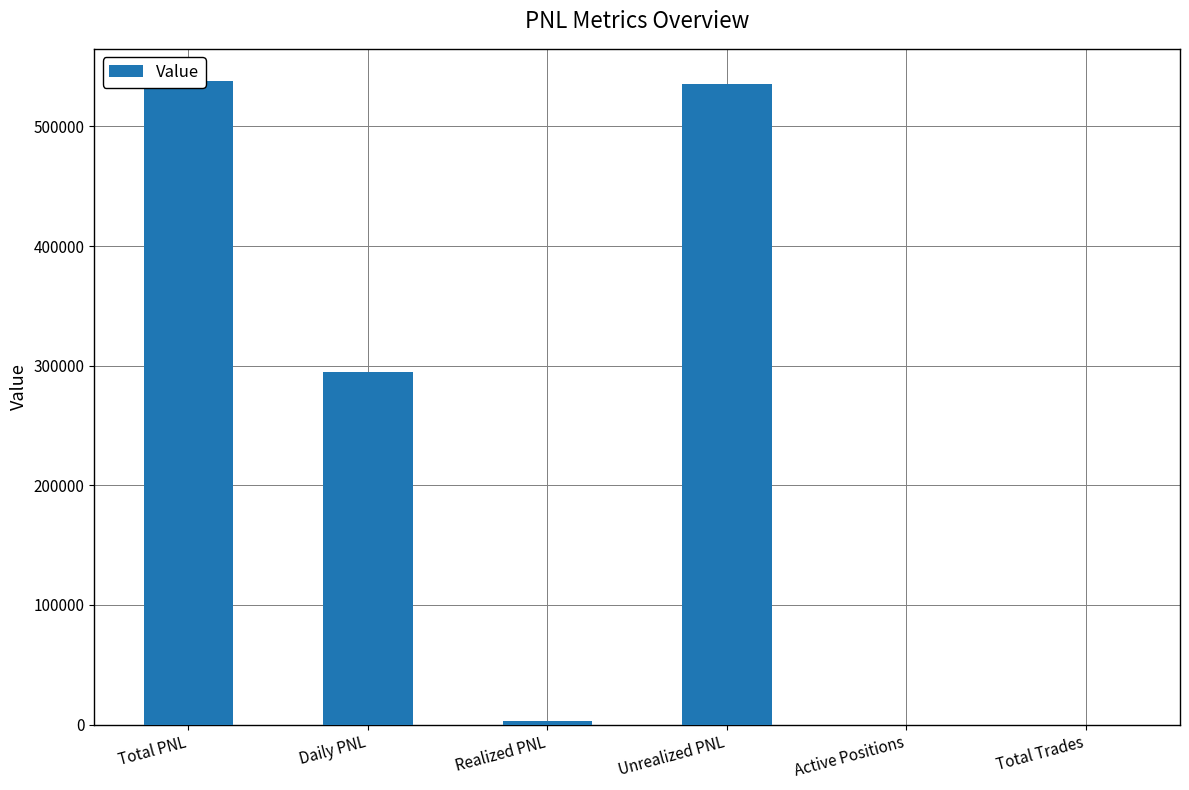

What is the minimum value shown in the chart?

14.0